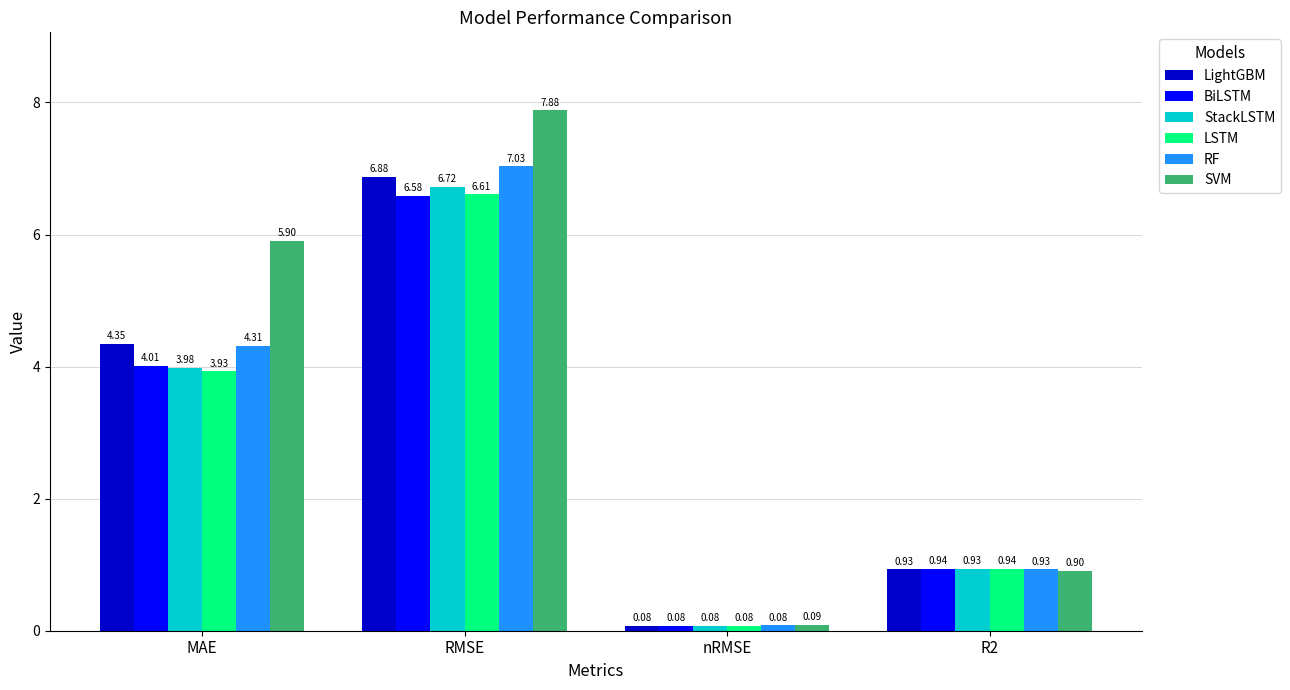

What is the sum of all RF values?

12.4